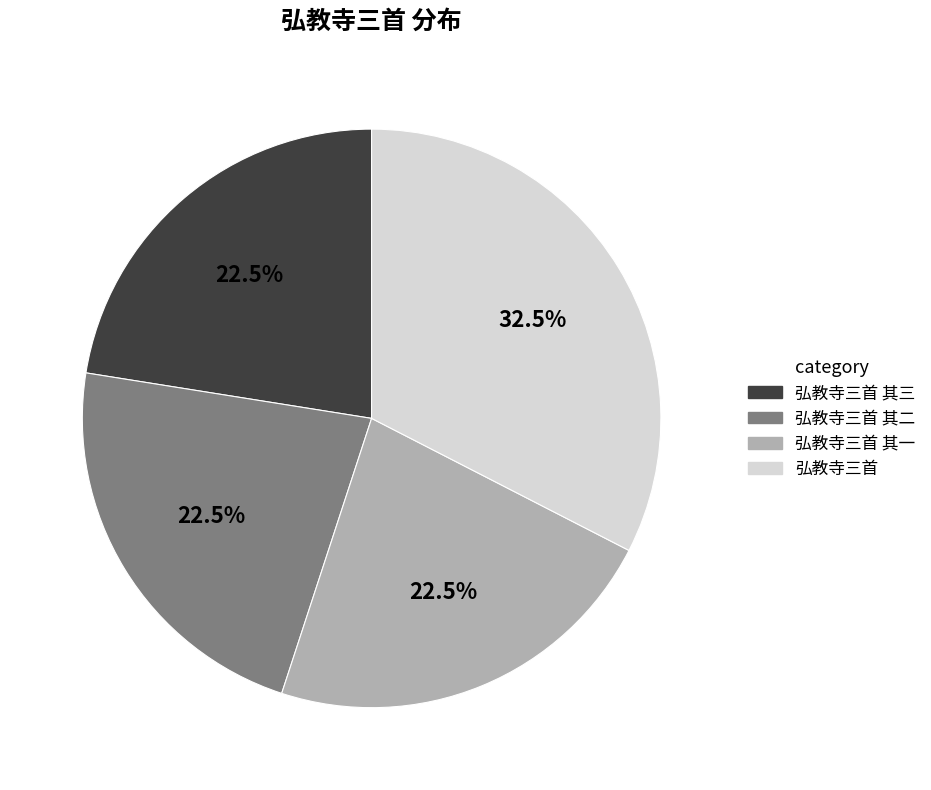

Is there a majority slice in this chart?

No